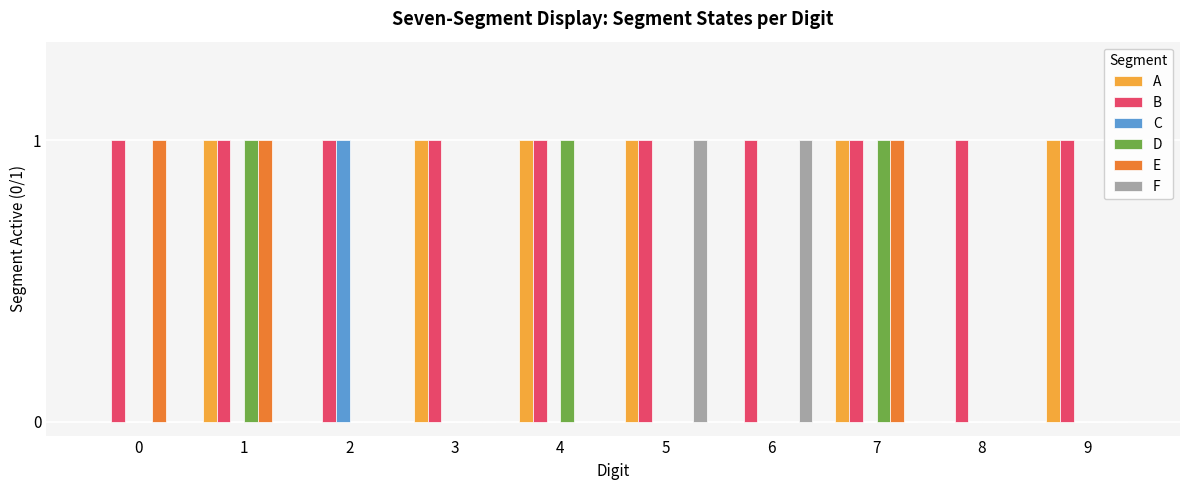

What is the sum of all B values?

10